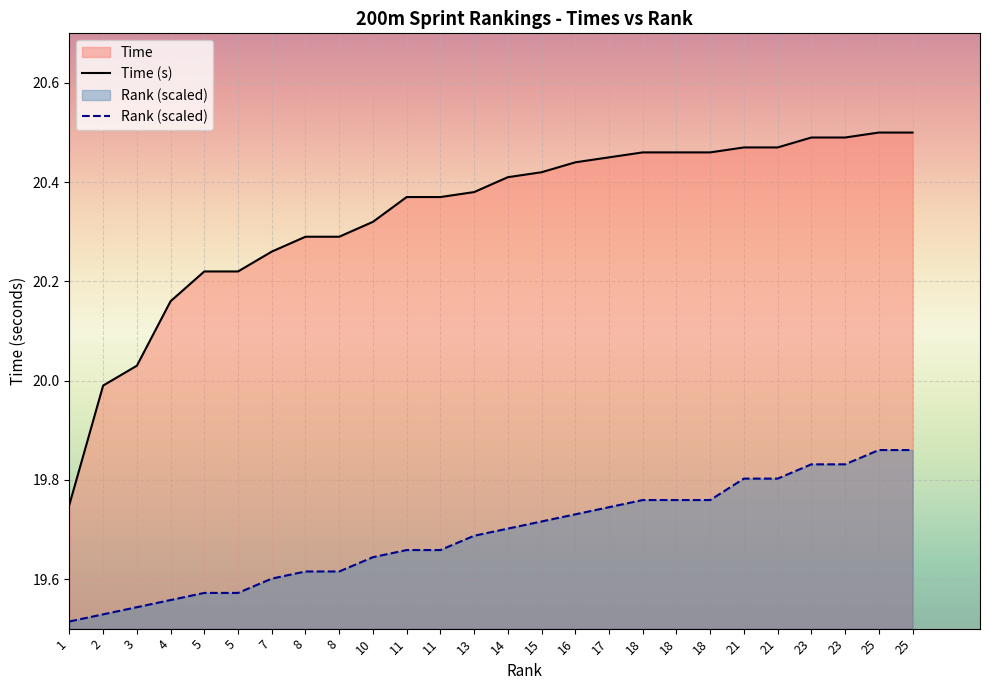

Does the chart display data point markers on the line(s)?

No